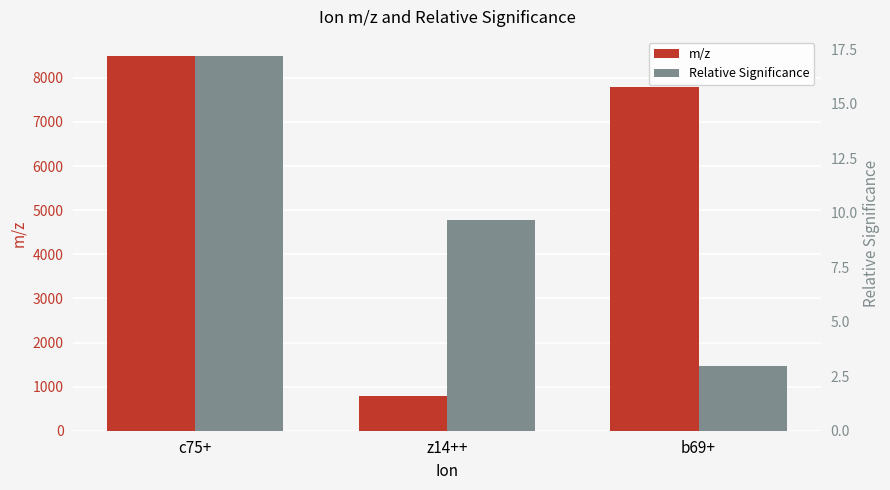

What is the highest value of the m/z series?

8503.6